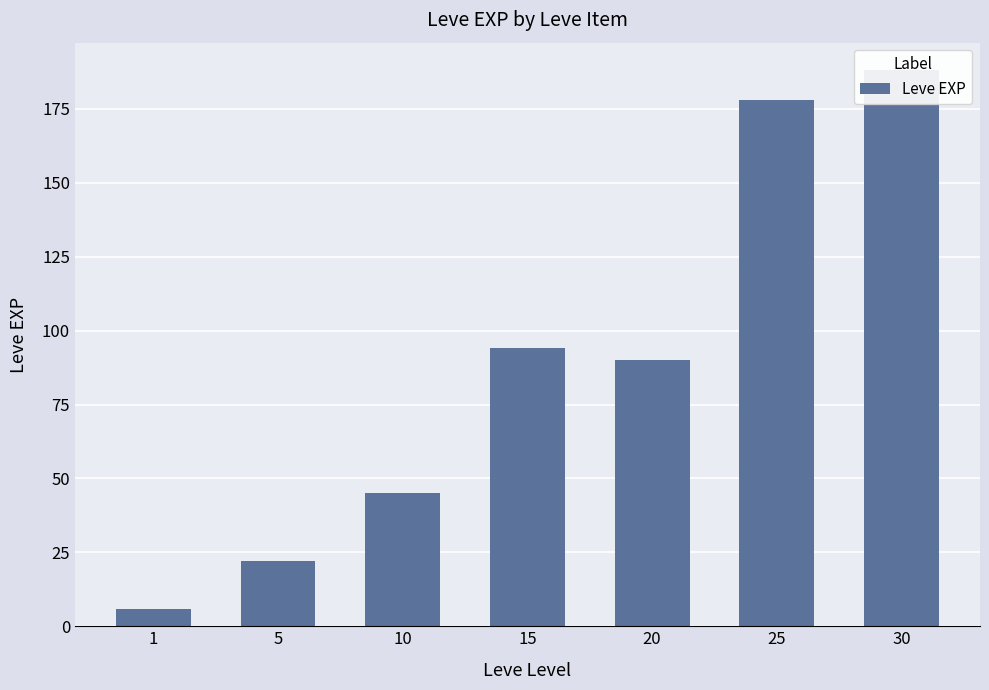

Rank the categories by value from highest to lowest.

30, 25, 15, 20, 10, 5, 1